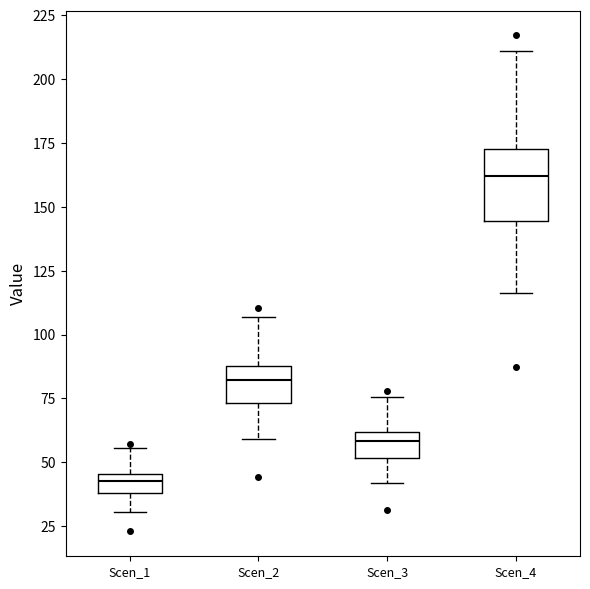

Which box has the lowest median line?

Scen_1